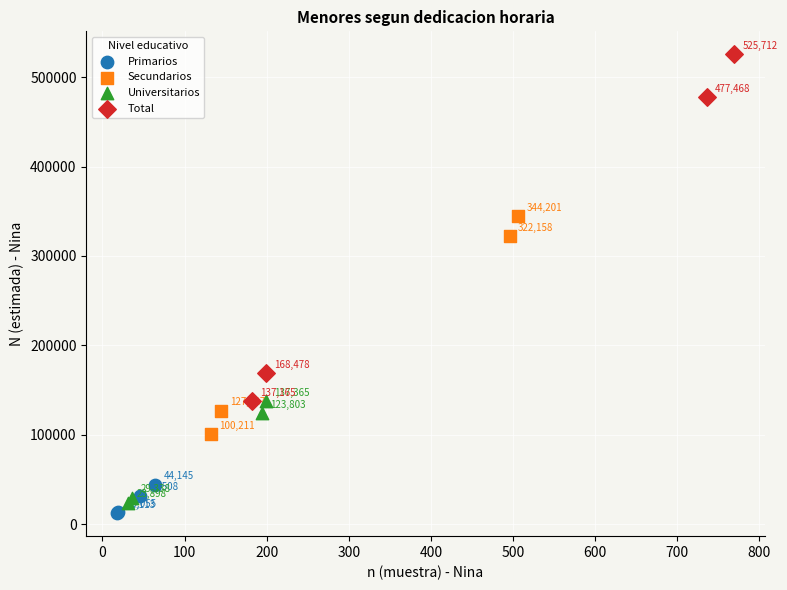

What are all the series names shown in the legend?

Primarios, Secundarios, Universitarios, Total